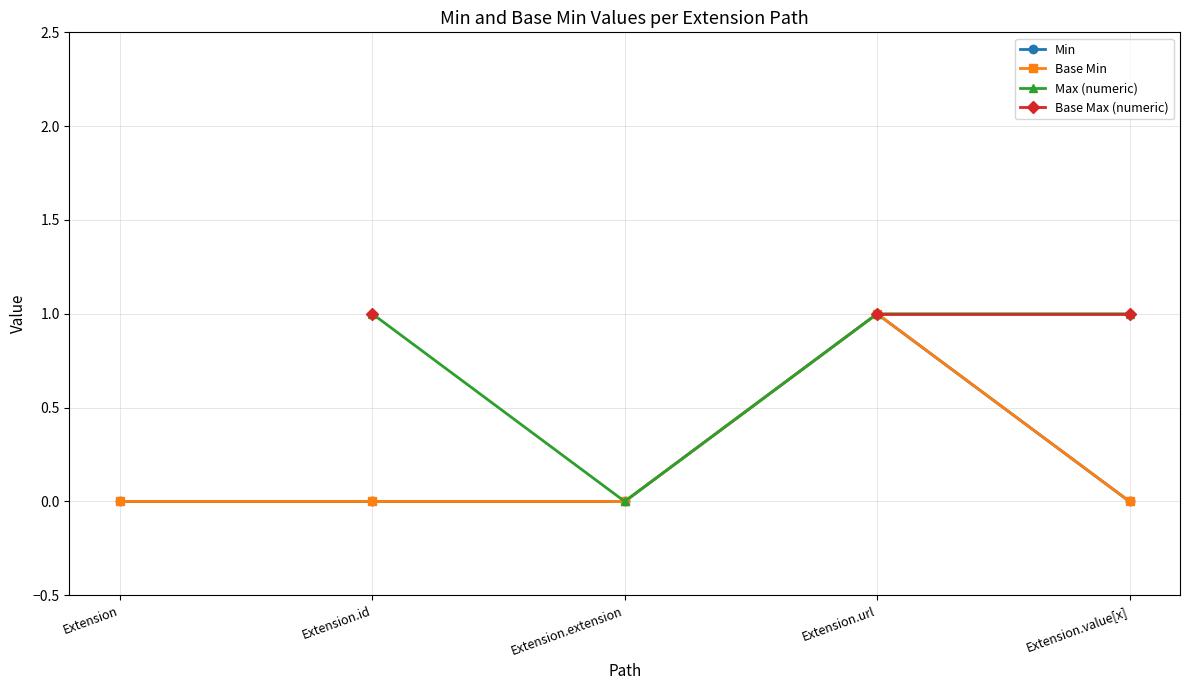

Between Extension and Extension.value[x], which series saw the biggest shift?

Min